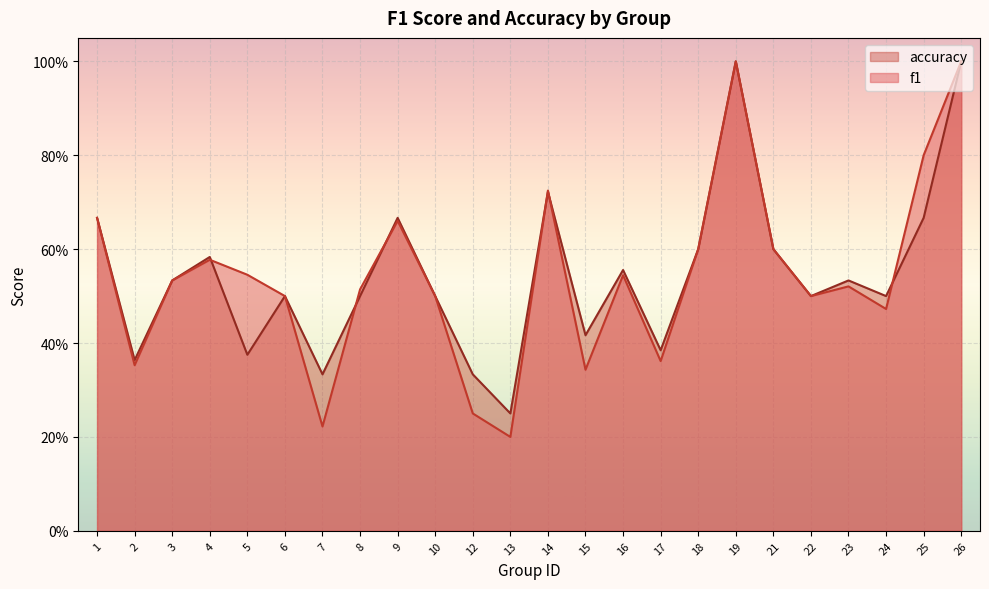

Reading right to left, extract all data points from this chart.

f1: 26=1.0	25=0.8	24=0.5	23=0.5	22=0.5	21=0.6	19=1.0	18=0.6	17=0.4	16=0.5	15=0.3	14=0.7	13=0.2	12=0.2	10=0.5	9=0.7	8=0.5	7=0.2	6=0.5	5=0.5	4=0.6	3=0.5	2=0.4	1=0.7
accuracy: 26=1.0	25=0.7	24=0.5	23=0.5	22=0.5	21=0.6	19=1.0	18=0.6	17=0.4	16=0.6	15=0.4	14=0.7	13=0.2	12=0.3	10=0.5	9=0.7	8=0.5	7=0.3	6=0.5	5=0.4	4=0.6	3=0.5	2=0.4	1=0.7